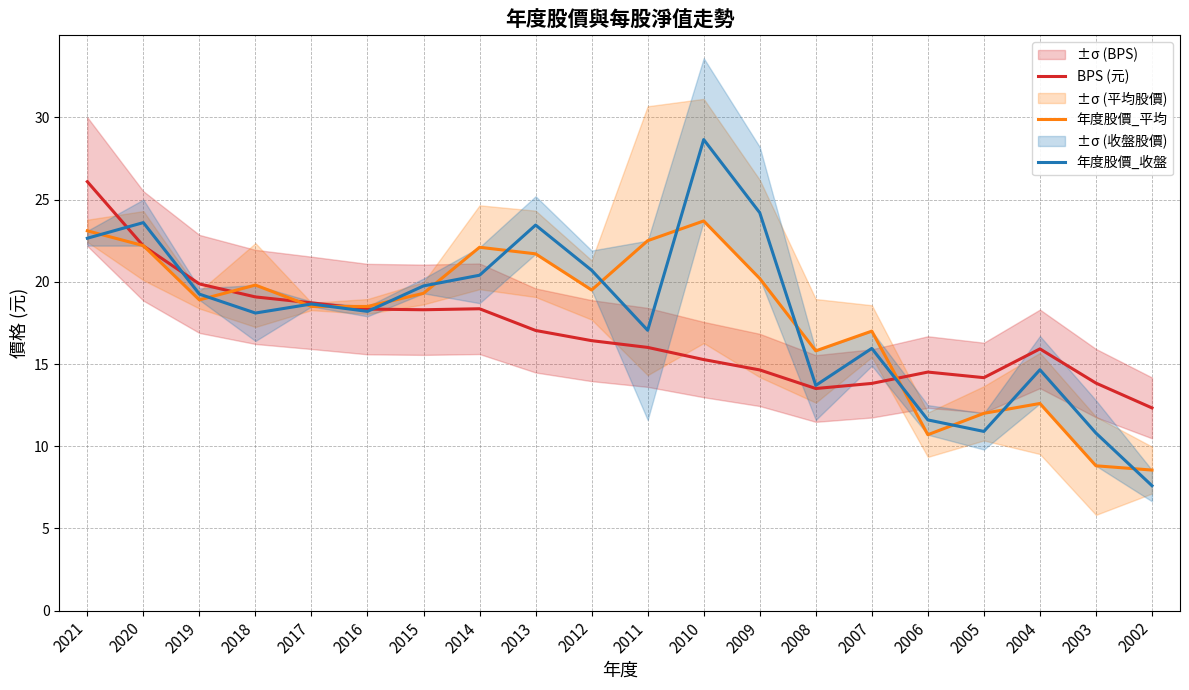

How many data points in 年度股價_平均 are above 19?

10